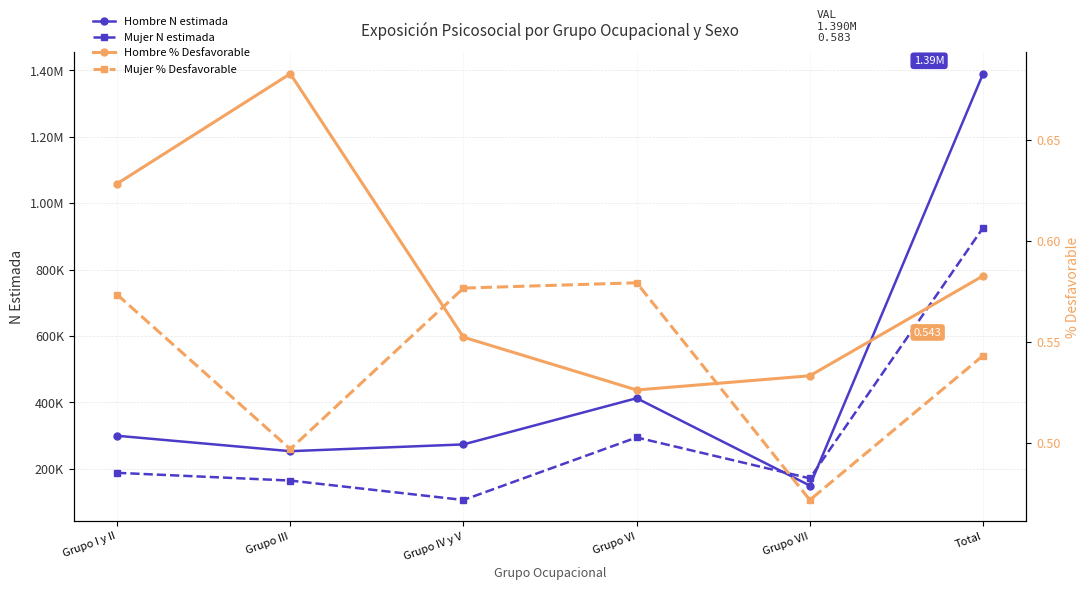

Which series changed the most between Grupo VII and Total?

Hombre N estimada